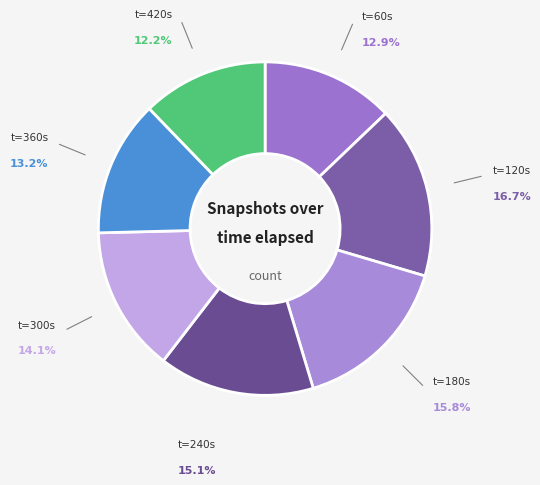

Which slice is the smallest?

420.249825